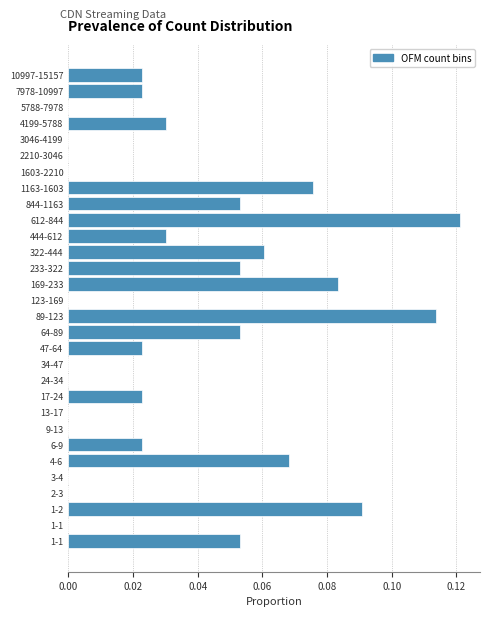

How many distinct data groups are displayed?

1